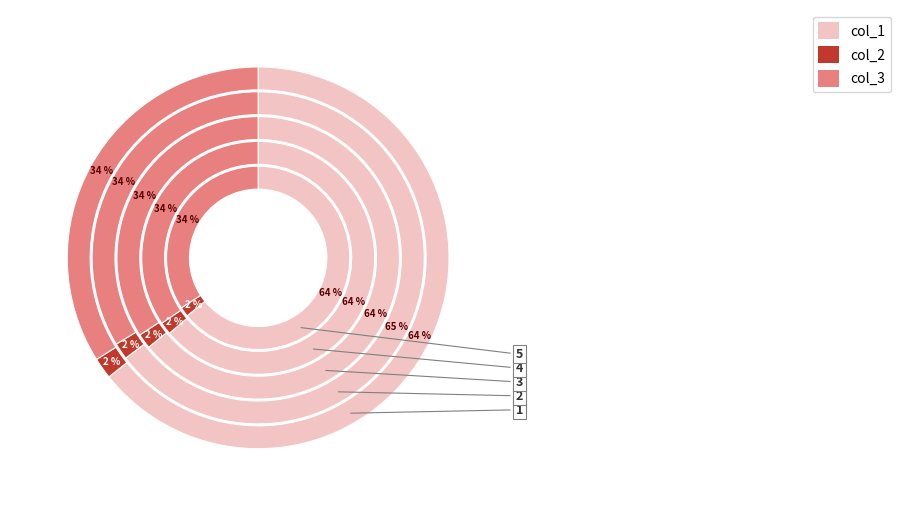

To the nearest percent, what portion does 3 represent?

19%